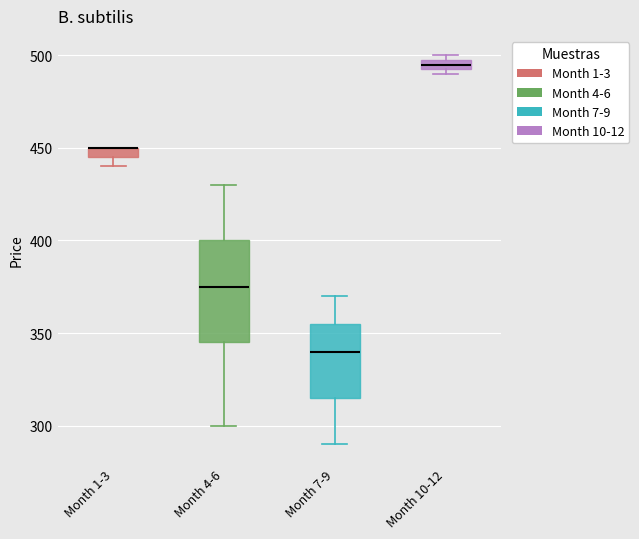

Where is the lower edge of the box for Month 7-9 on the y-axis? The values are not printed on the chart, so give them approximately, as read against the axis.

315